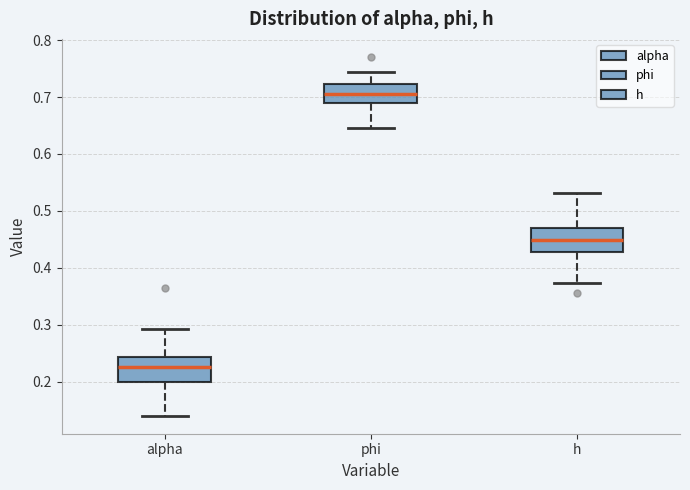

Where is the lower edge of the box for phi on the y-axis? The values are not printed on the chart, so give them approximately, as read against the axis.

0.69